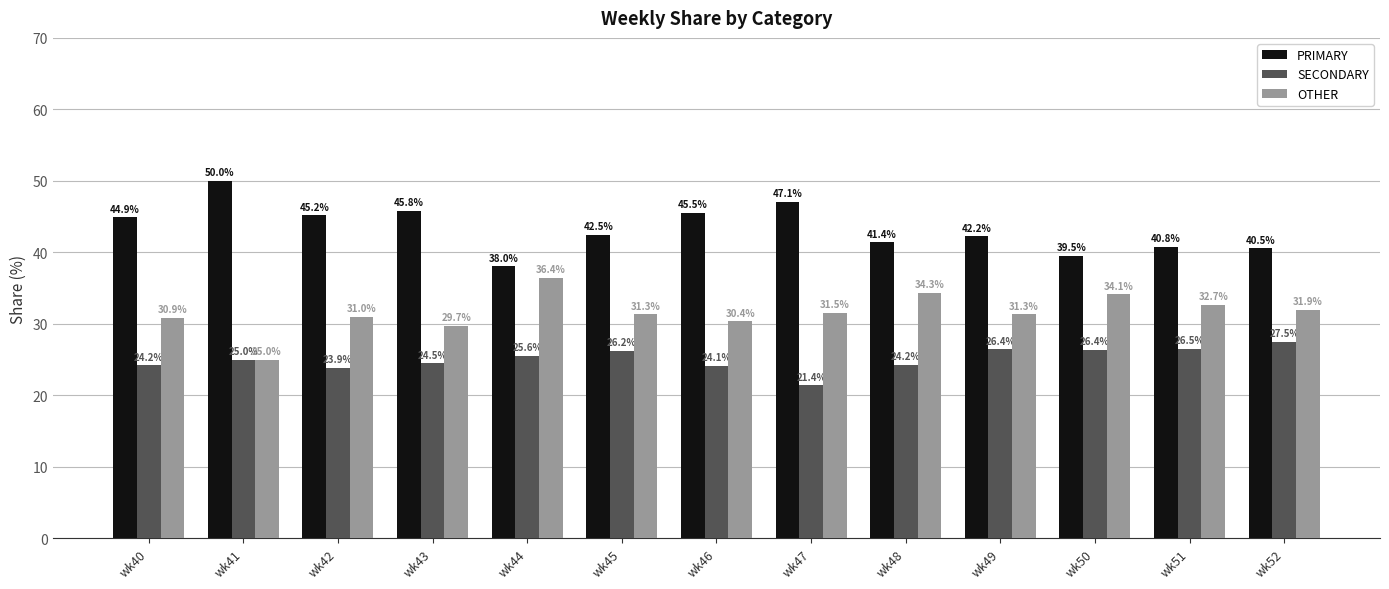

The value of PRIMARY at wk43 is 74.4. True or false?

False